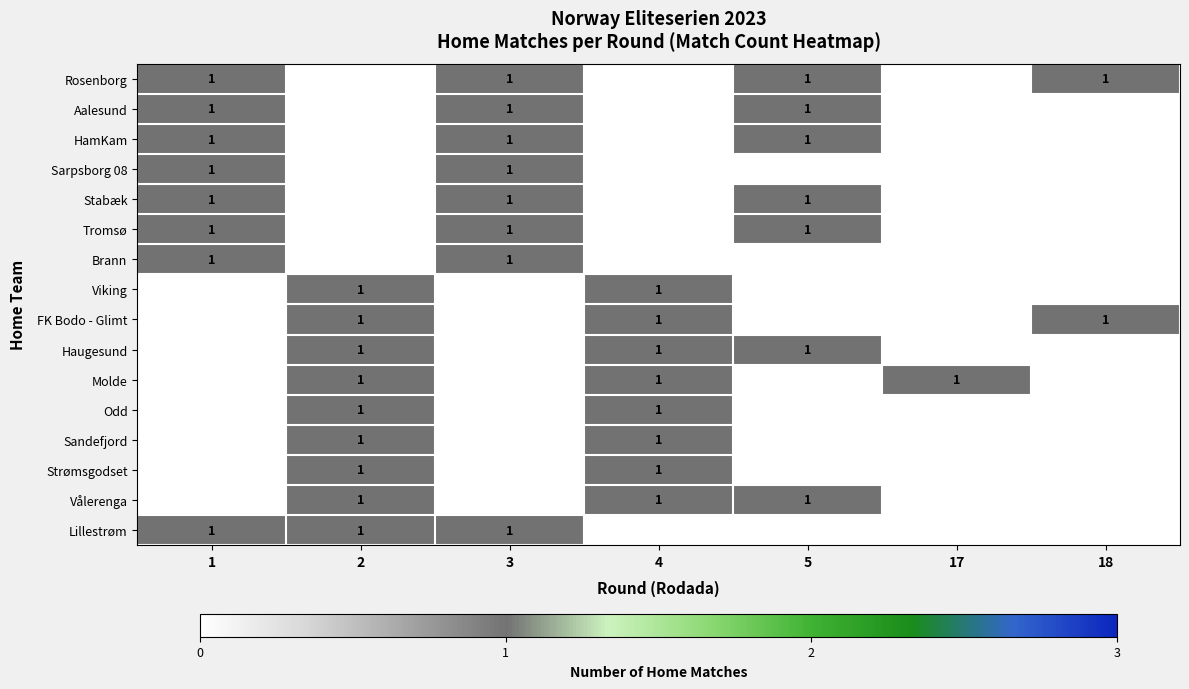

True or false: Vålerenga has a value of 1 at 2.

True